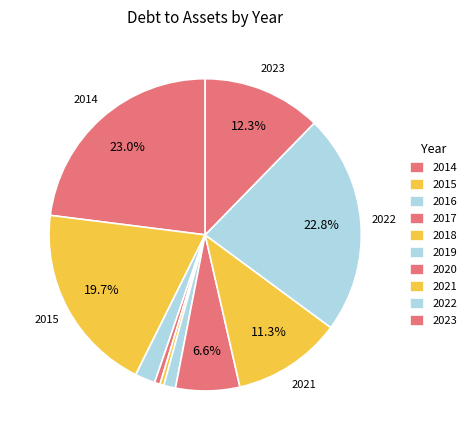

Combined, what portion of the pie is 2022 and 2023?

35.1%